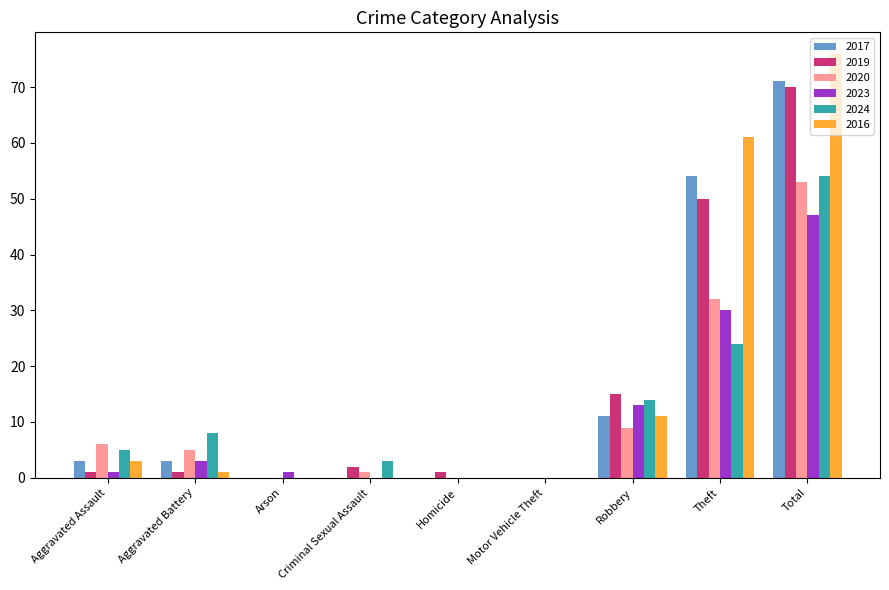

Between Aggravated Battery and Motor Vehicle Theft, which series saw the biggest shift?

2024